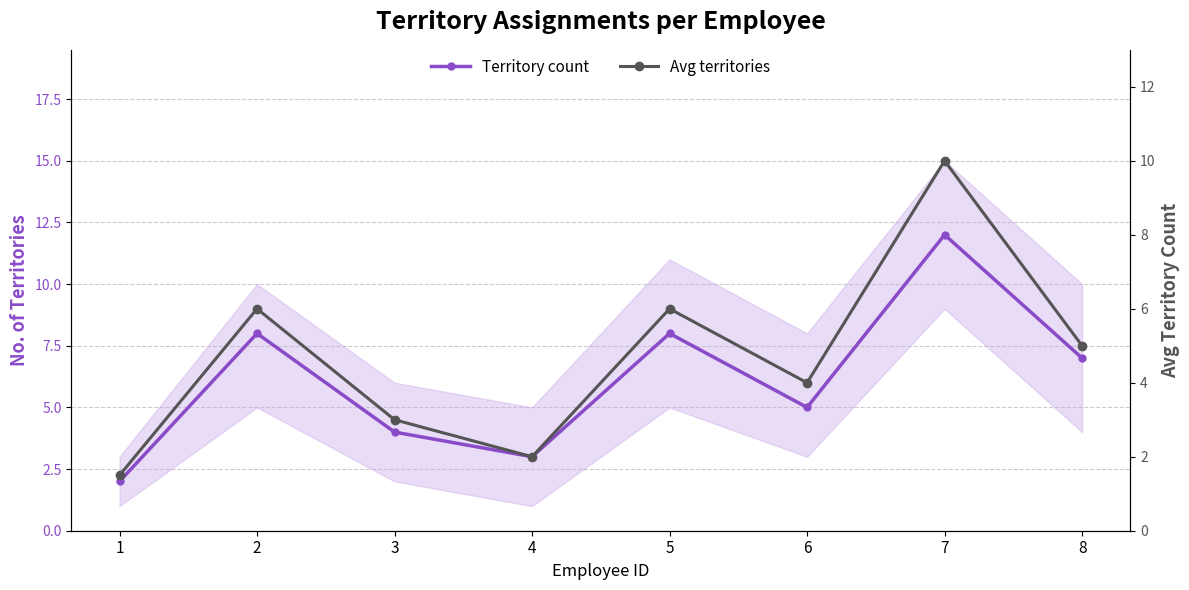

Is it true that Territory count equals 5.0 at 6?

True